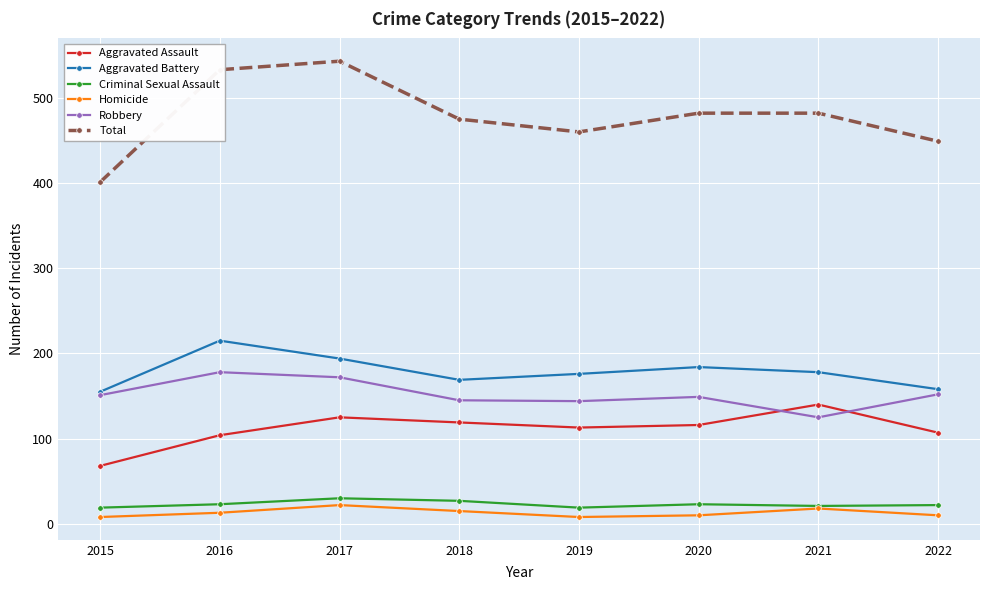

True or false: Aggravated Battery has more than 0 points higher than both neighbors.

True